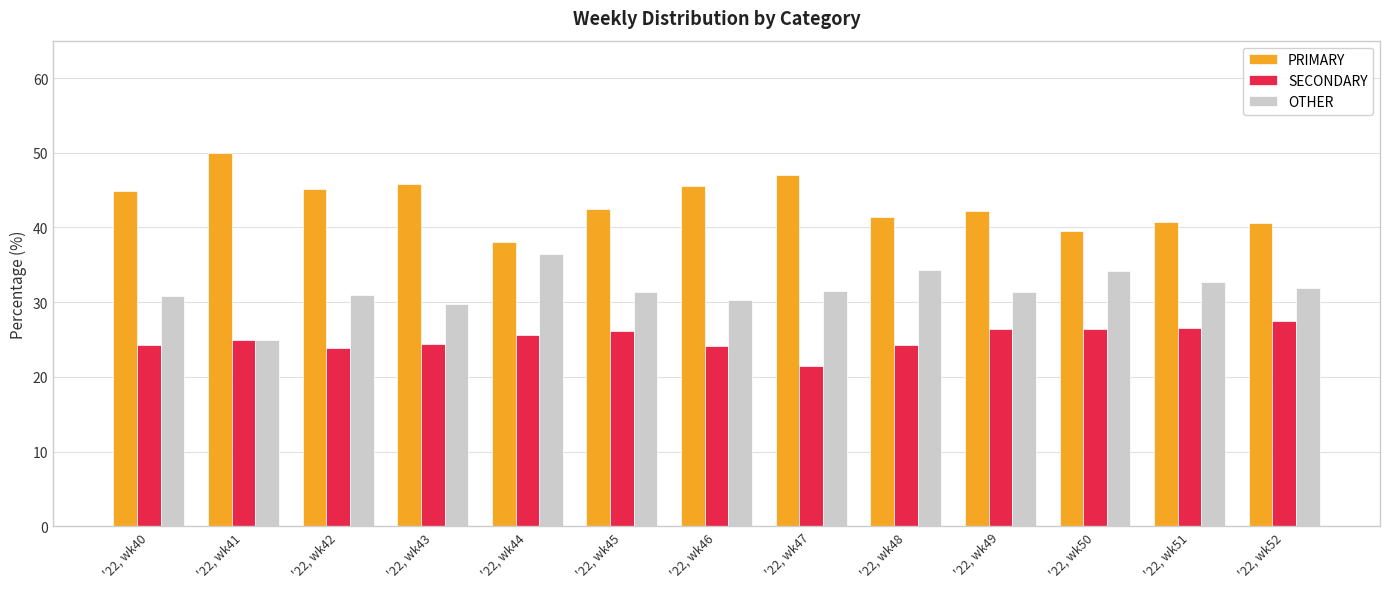

Rank the categories by OTHER value from highest to lowest.

'22, wk44, '22, wk48, '22, wk50, '22, wk51, '22, wk52, '22, wk47, '22, wk45, '22, wk49, '22, wk42, '22, wk40, '22, wk46, '22, wk43, '22, wk41